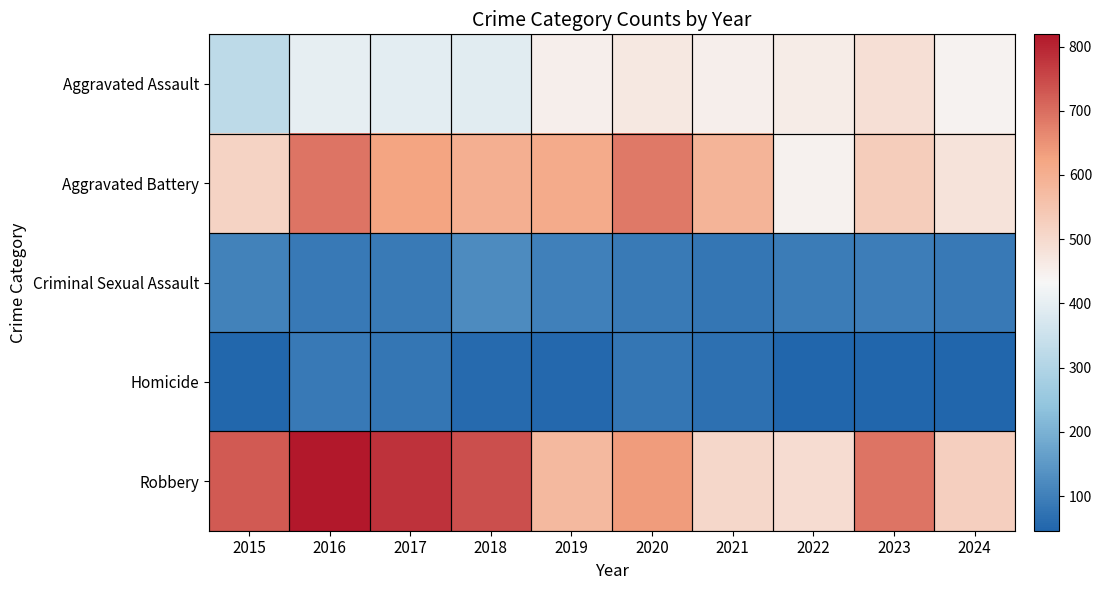

Rank the series by their maximum value, from lowest to highest.

Homicide, Criminal Sexual Assault, Aggravated Assault, Aggravated Battery, Robbery